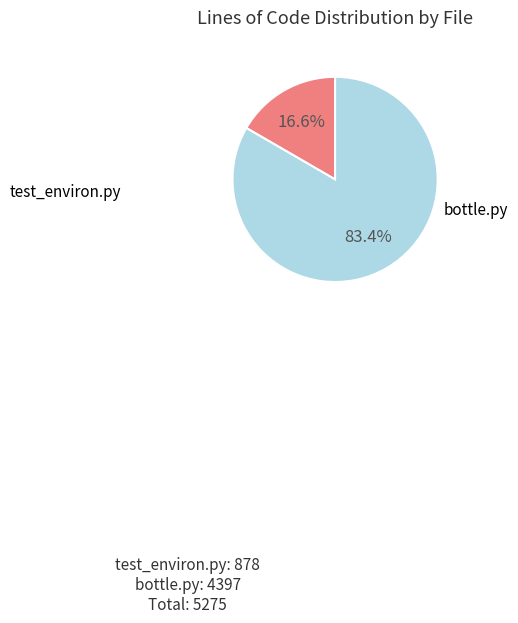

Which slice is the largest?

bottle.py